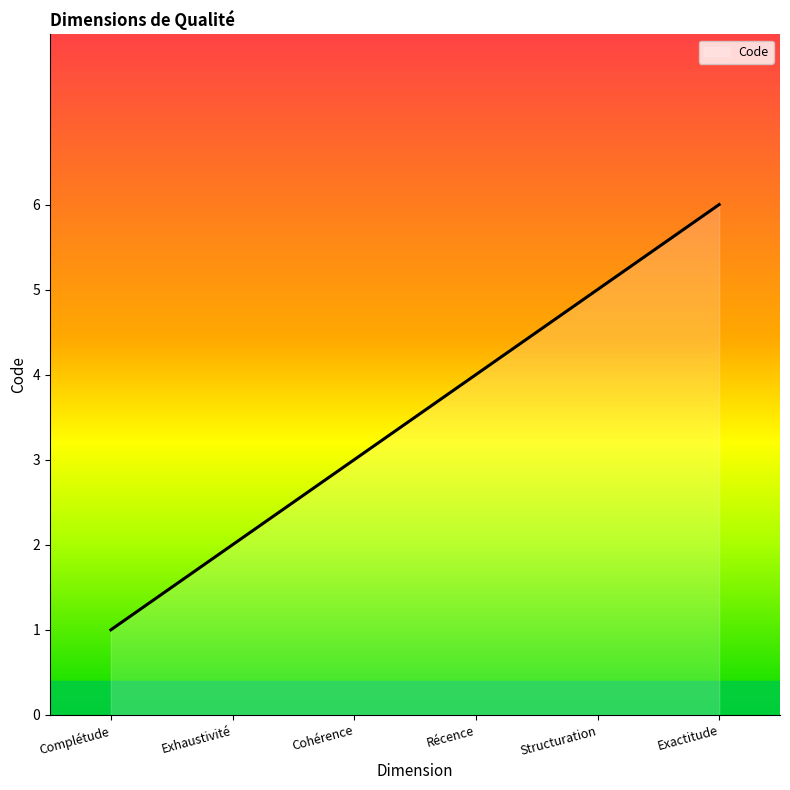

What is the change in value from Cohérence to Structuration?

+2